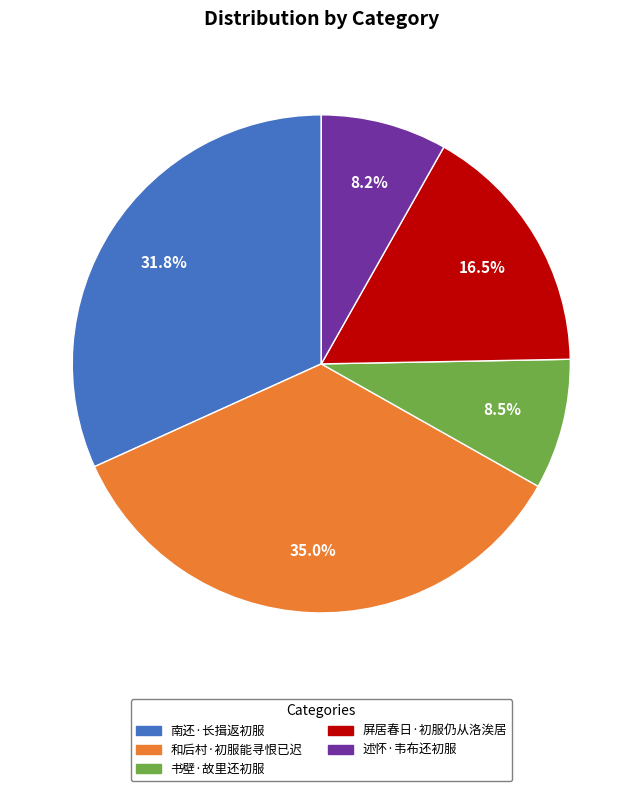

True or false: 述怀·韦布还初服 accounts for 8% of the total.

True